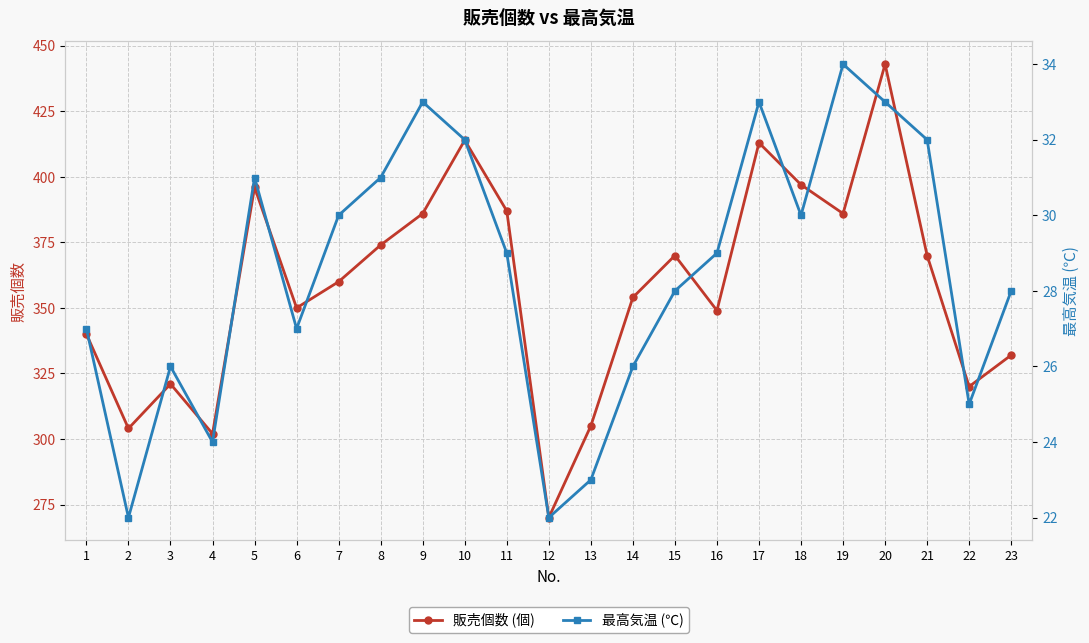

True or false: 最高気温 (℃) and 販売個数 (個) intersect in this chart.

False